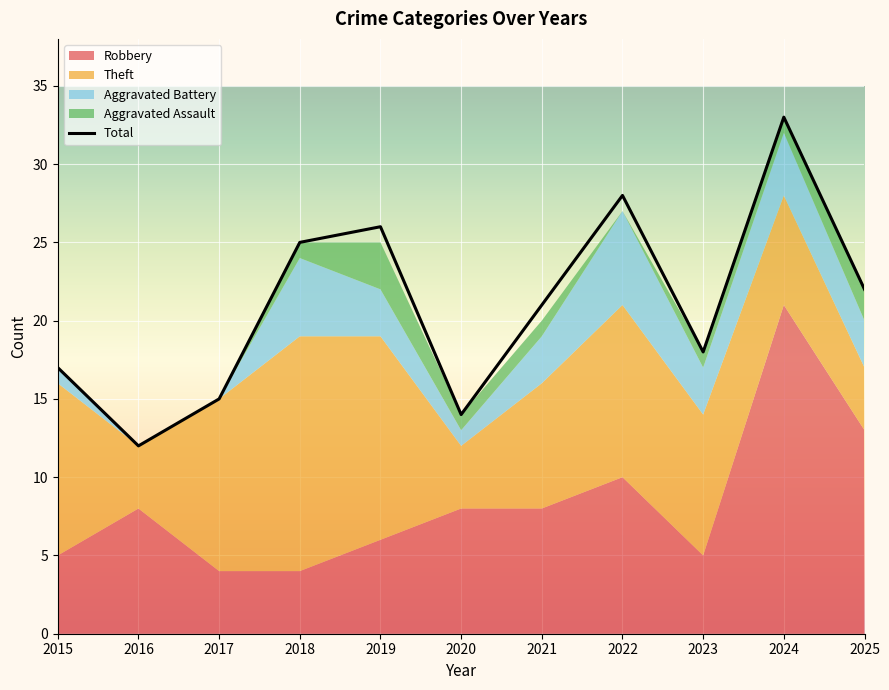

Reading left to right, extract all data points from this chart.

17	12	15	25	26	14	21	28	18	33	22